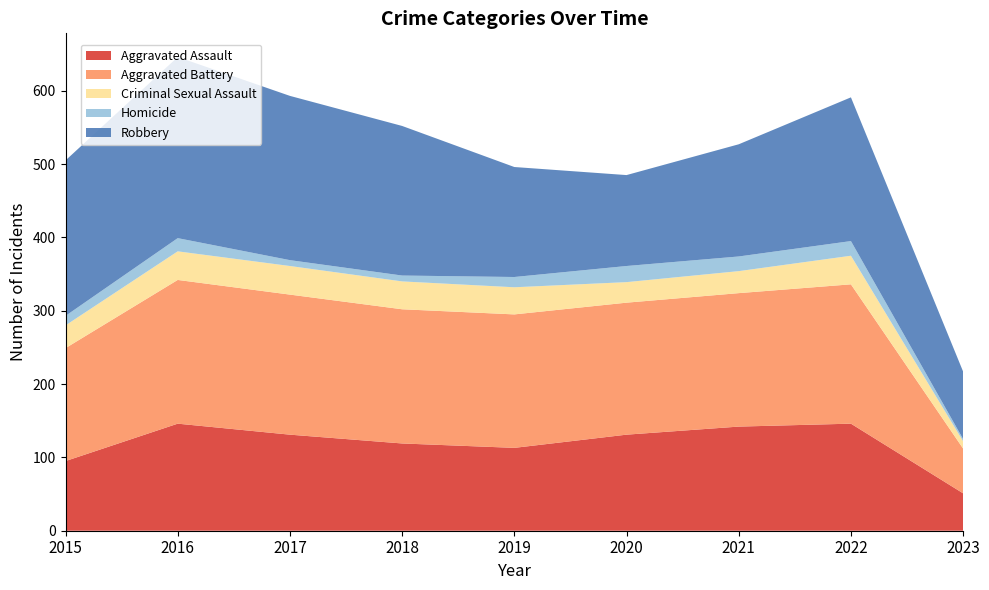

Reading right to left, transcribe all the data shown in this chart.

Aggravated Assault: 51	146	142	131	113	119	131	146	95
Aggravated Battery: 61	190	182	180	182	183	191	196	154
Criminal Sexual Assault: 10	39	30	28	37	38	39	39	31
Homicide: 3	20	20	22	14	8	8	18	13
Robbery: 92	196	153	124	150	204	224	247	212